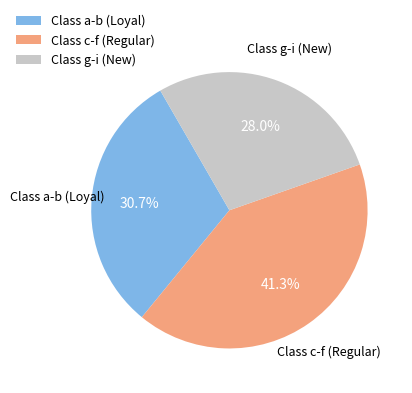

How many slices are in this pie chart?

3